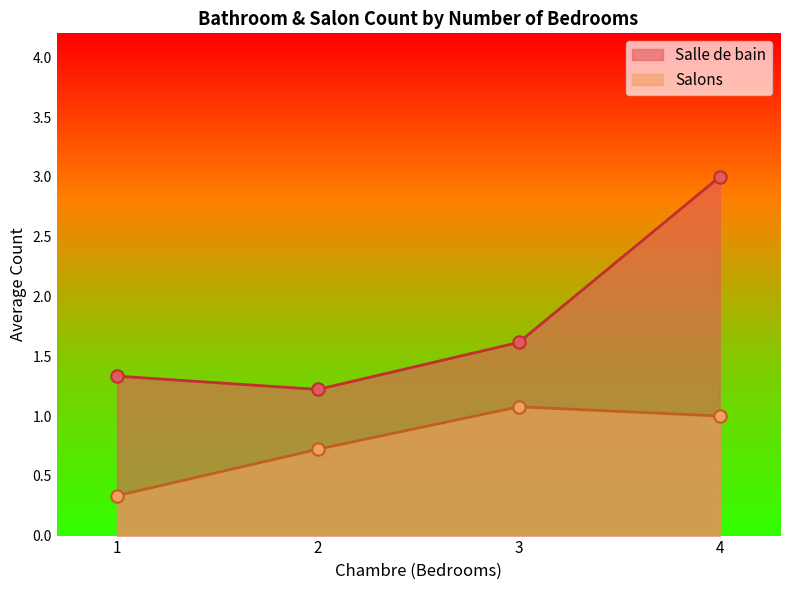

Which series has the largest total across all categories?

Salle de bain